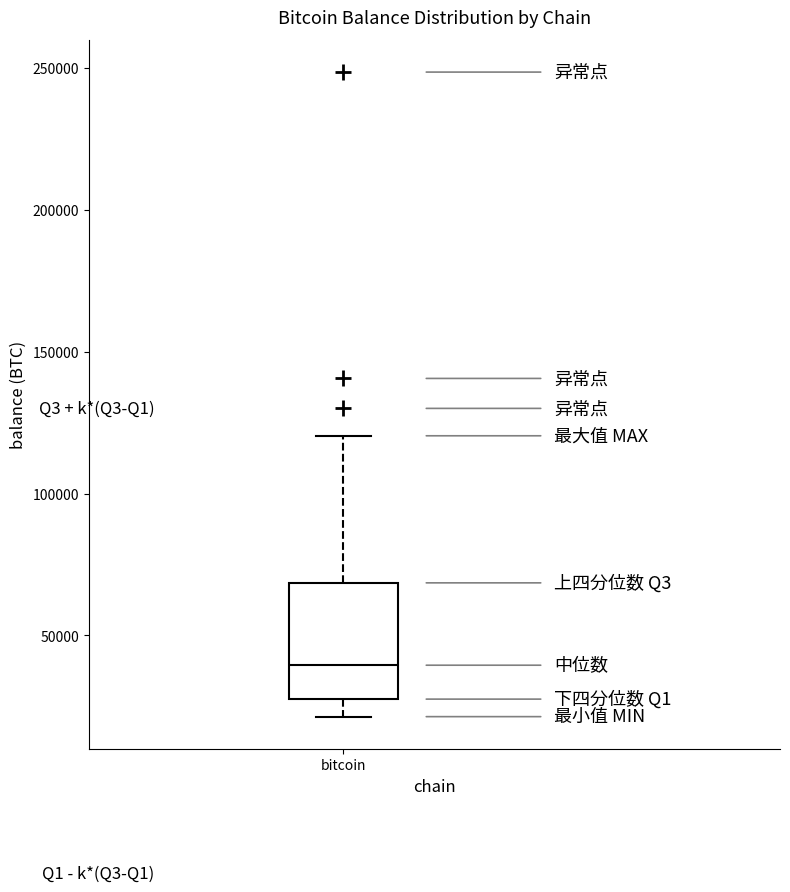

Read this box plot against the y-axis: the position of the median line, the range covered by the box, and the ends of both whiskers. The values are not printed on the chart, so give them approximately, as read against the axis.

median 40000, box 25000 to 70000, whiskers 20000 to 120000